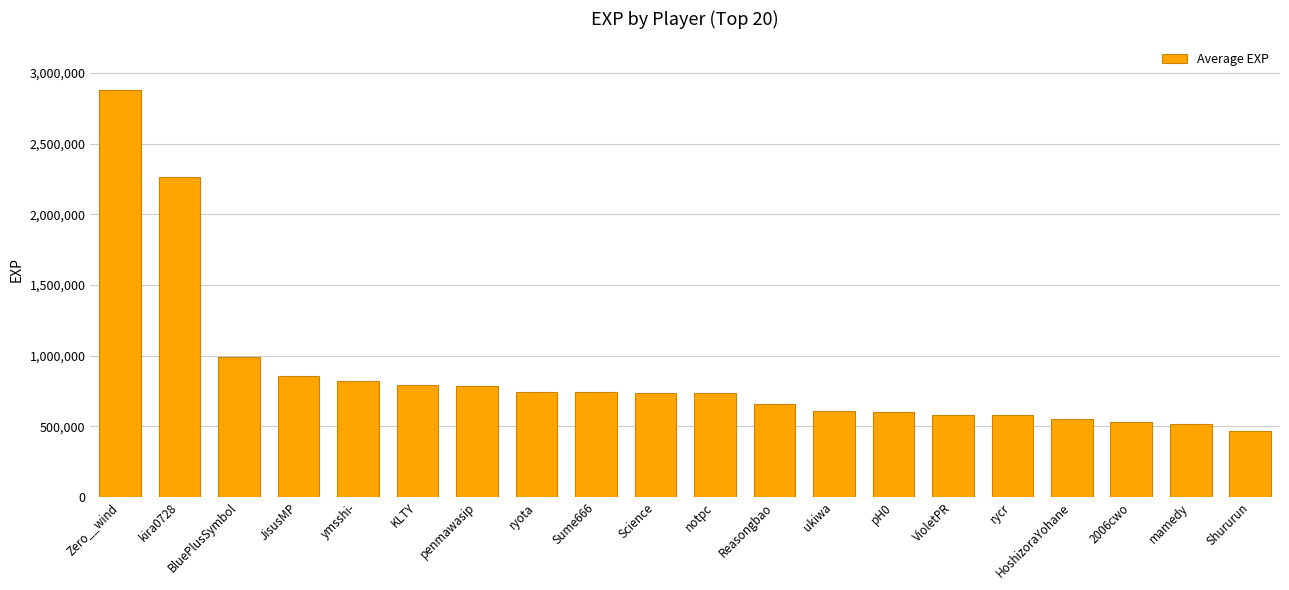

Approximately how many times larger is the value at BluePlusSymbol compared to Sume666?

1.3